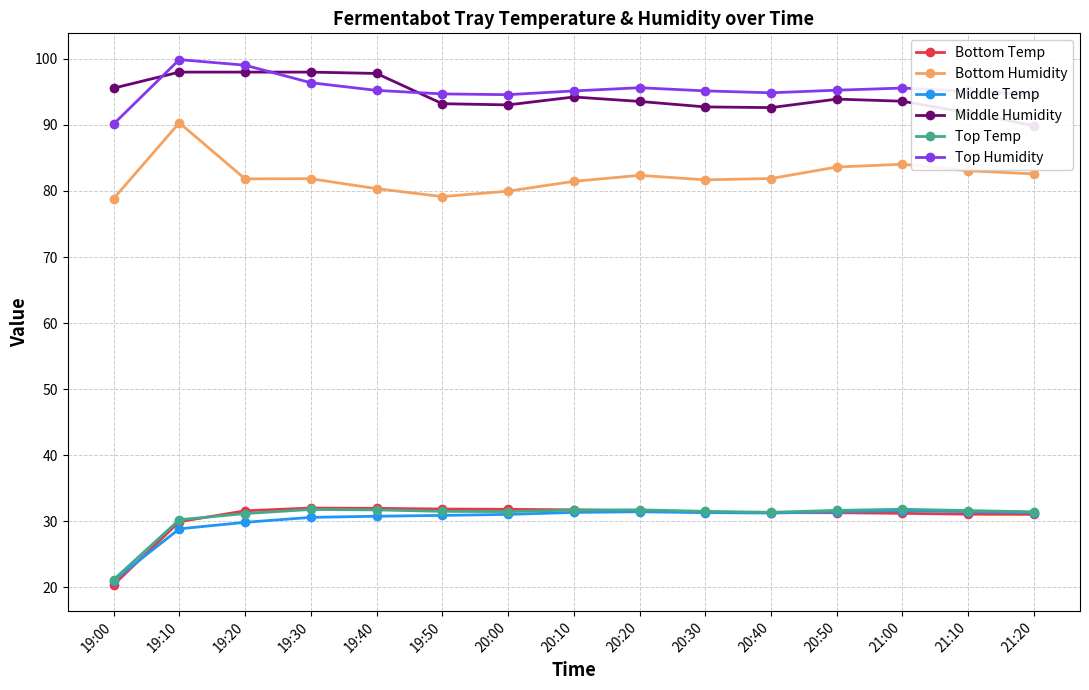

How many values in the Top Temp series are below 31?

2